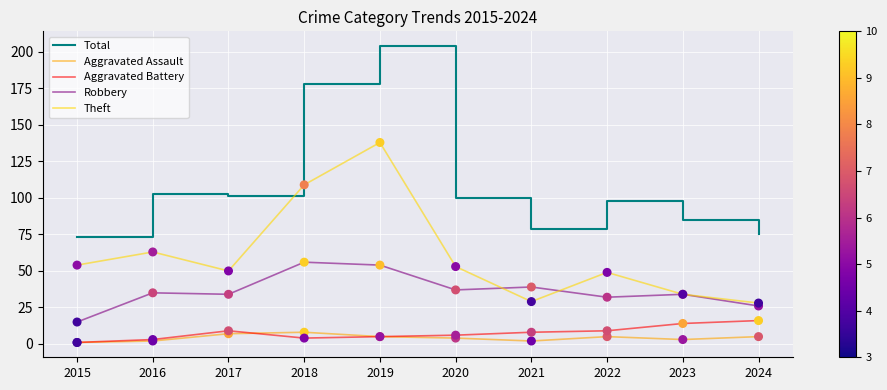

At how many categories does at least one series exceed 76?

8